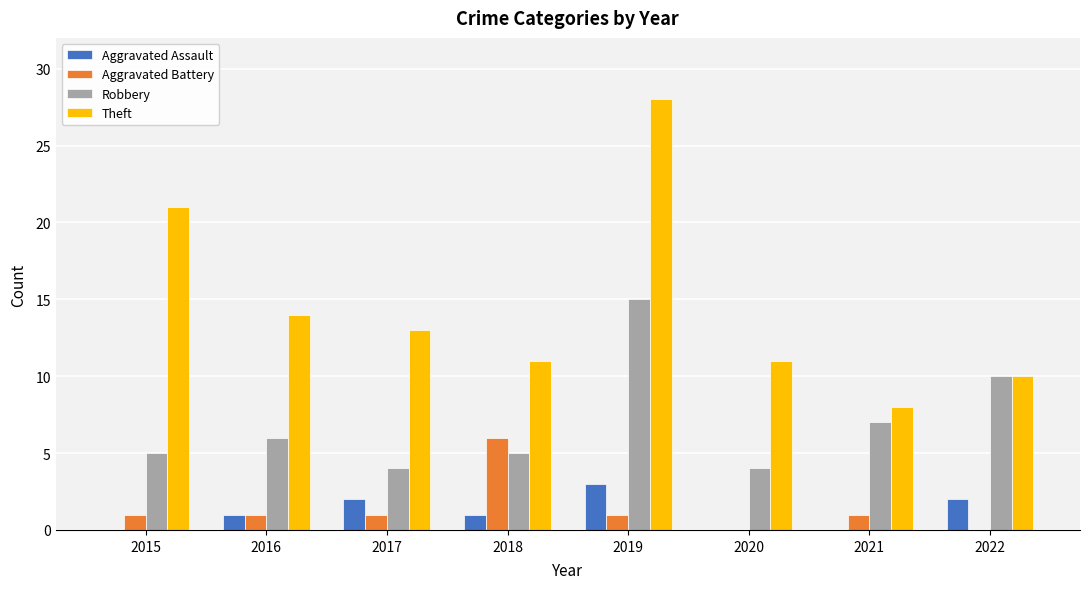

How many data points does each series have?

8